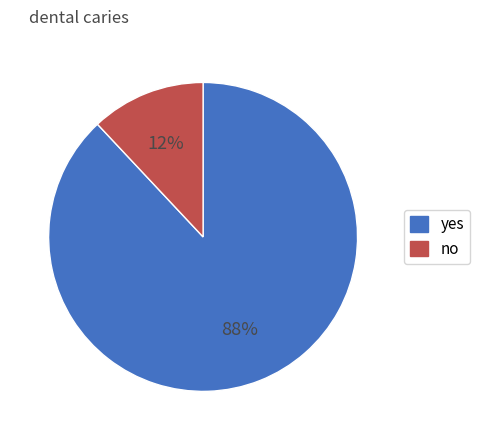

Does any single category account for the majority?

Yes